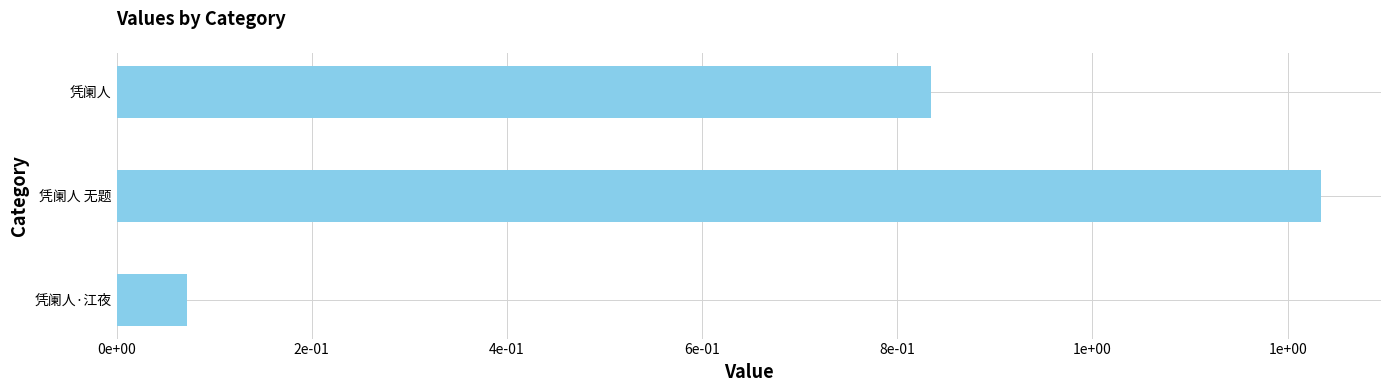

Are the bars grouped side by side (vs. stacked)?

No